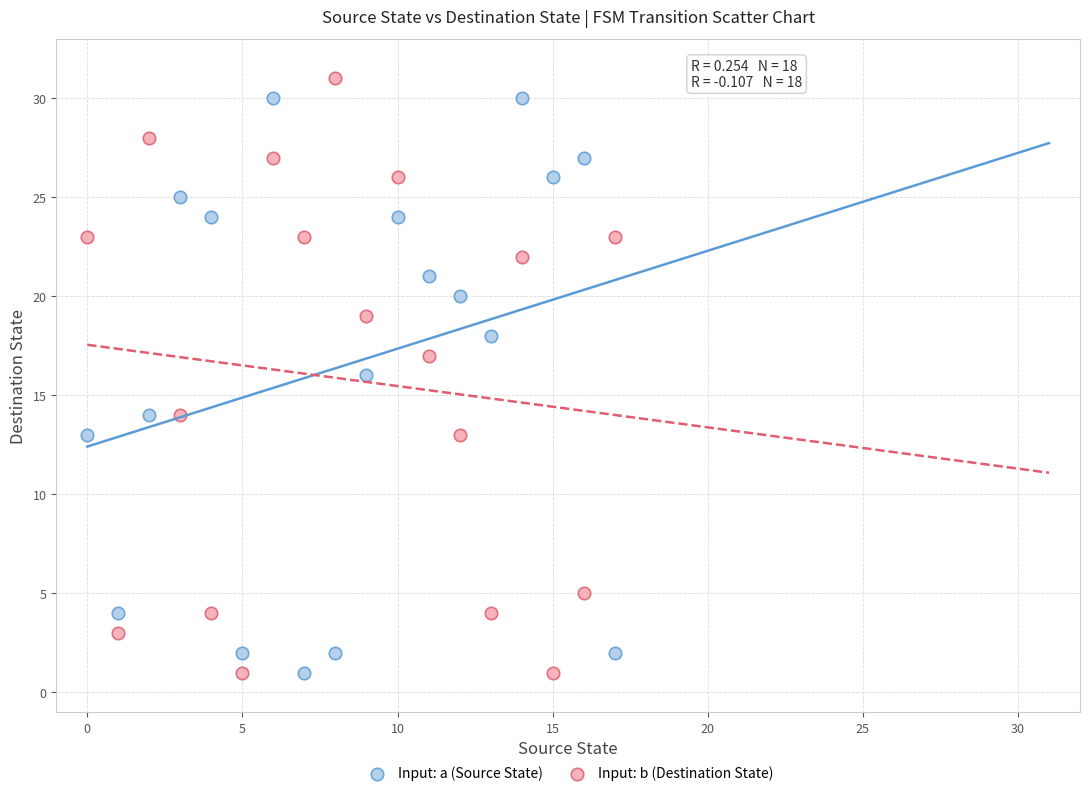

Across all data points, what is the range of Y values (max minus min)?

30